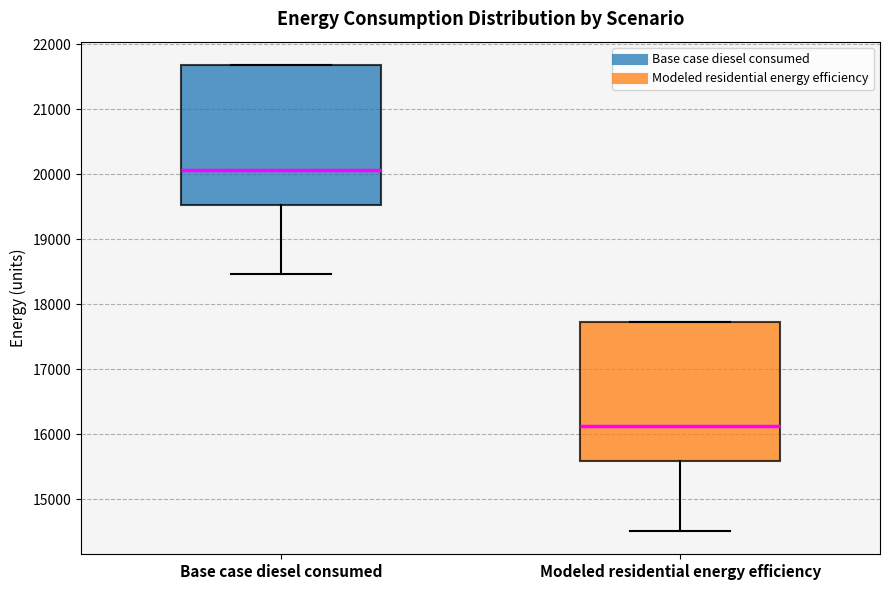

Which box has the lowest median line?

Modeled residential energy efficiency